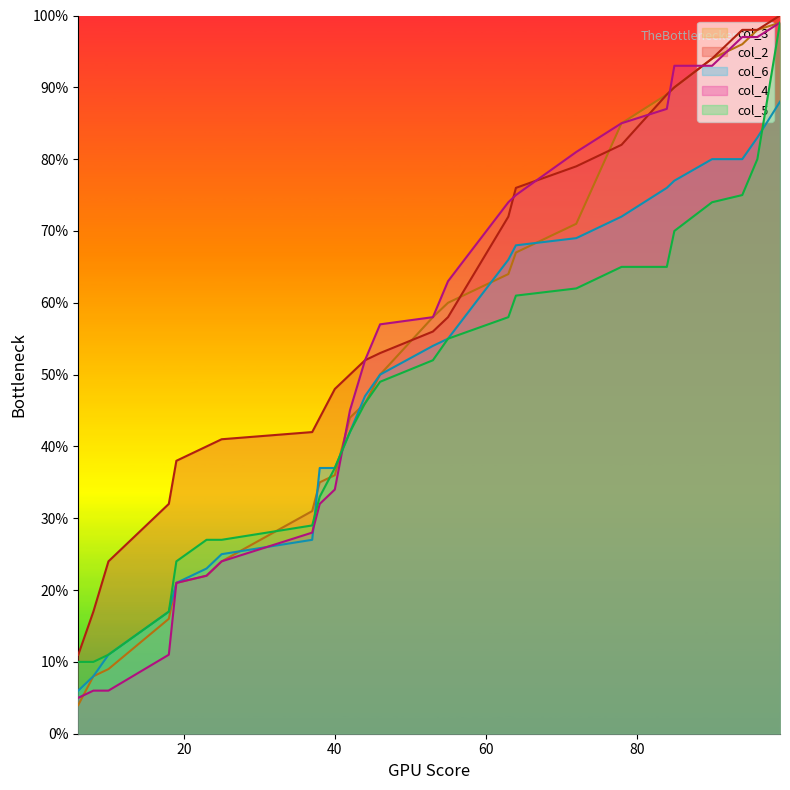

Which category has the highest value in the col_5 series?

99